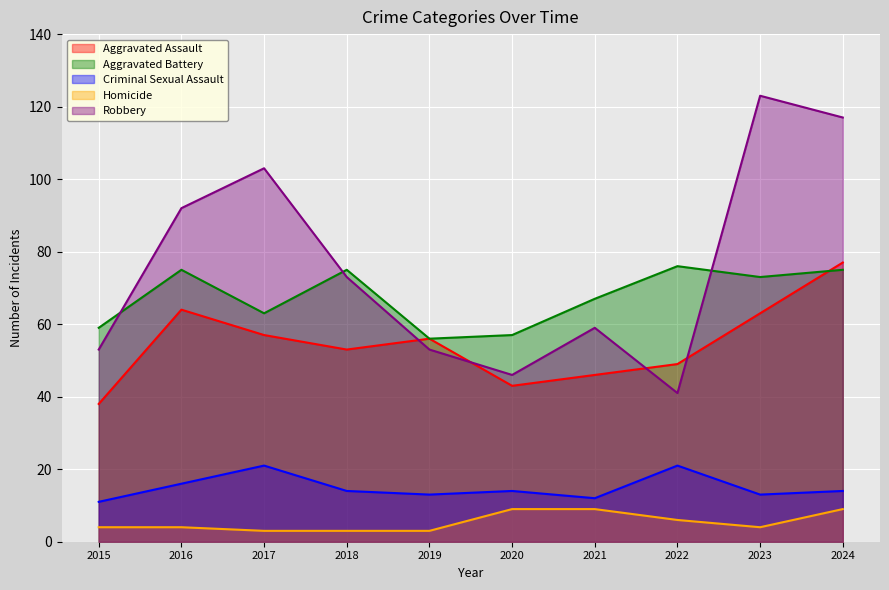

True or false: Homicide and Aggravated Battery cross at least once.

False